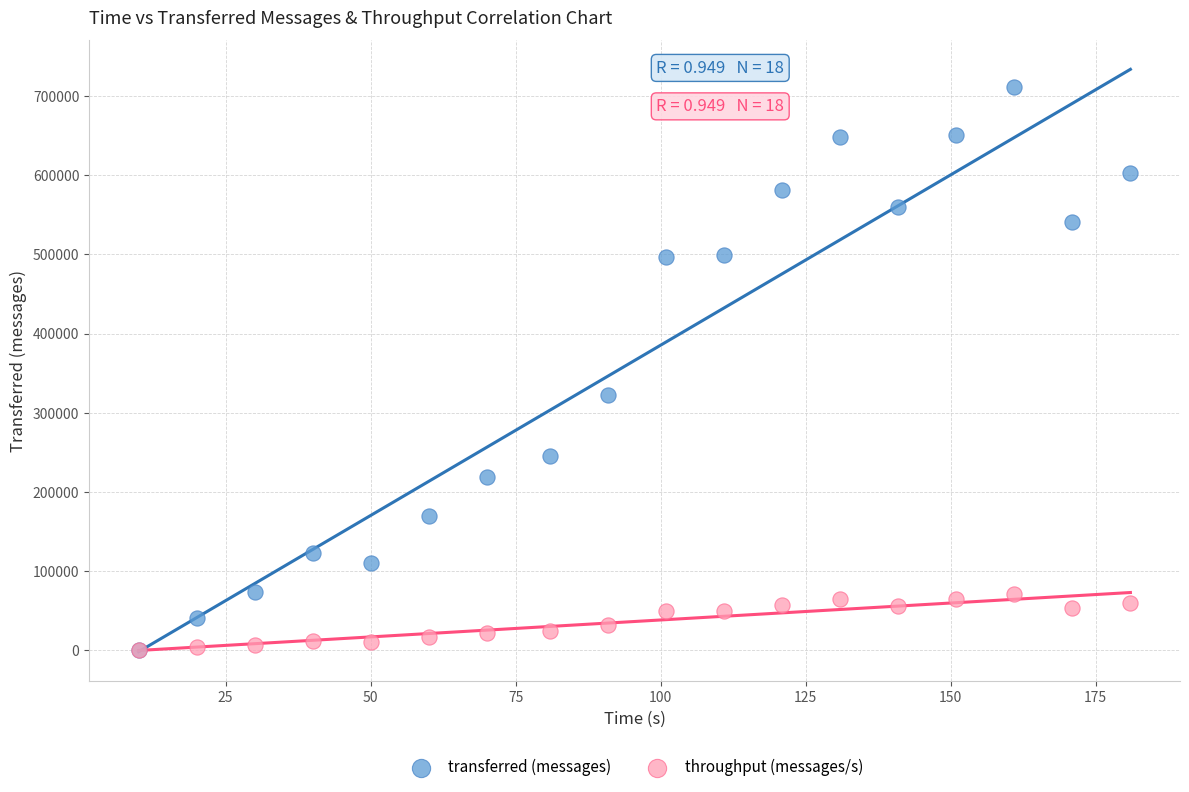

In the transferred (messages) series, what Y value is closest to 355920?

322460